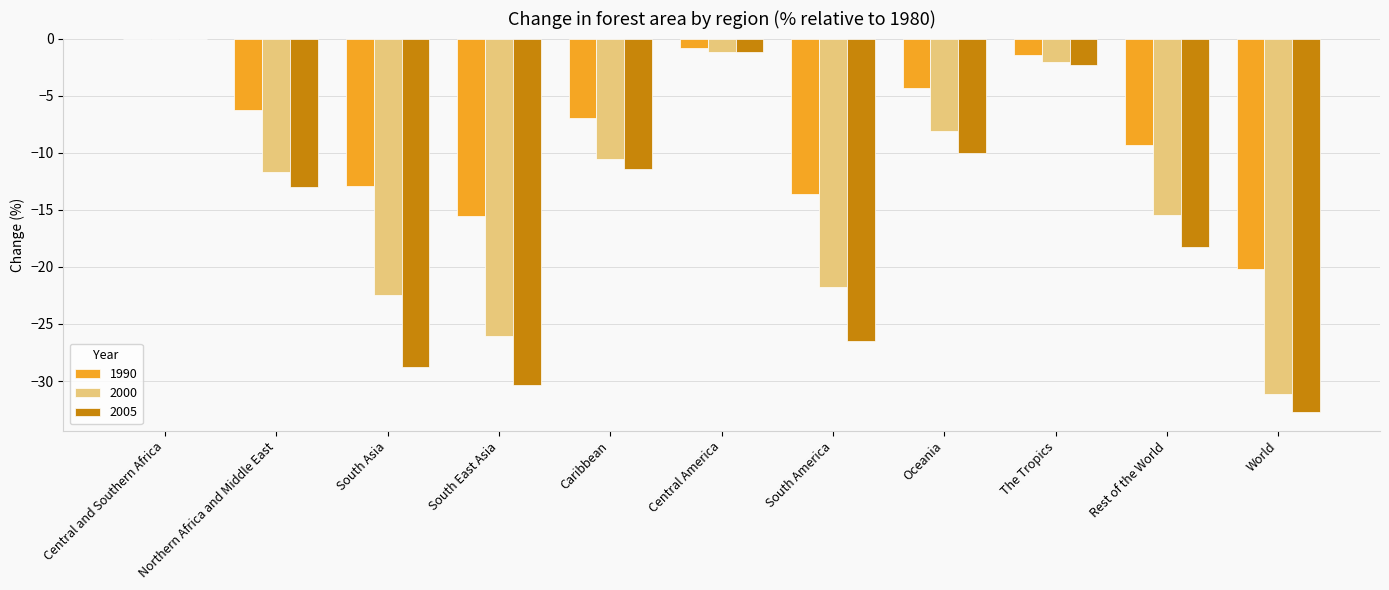

Is the value of 2005 at Northern Africa and Middle East greater than the value of 2000 at The Tropics?

No